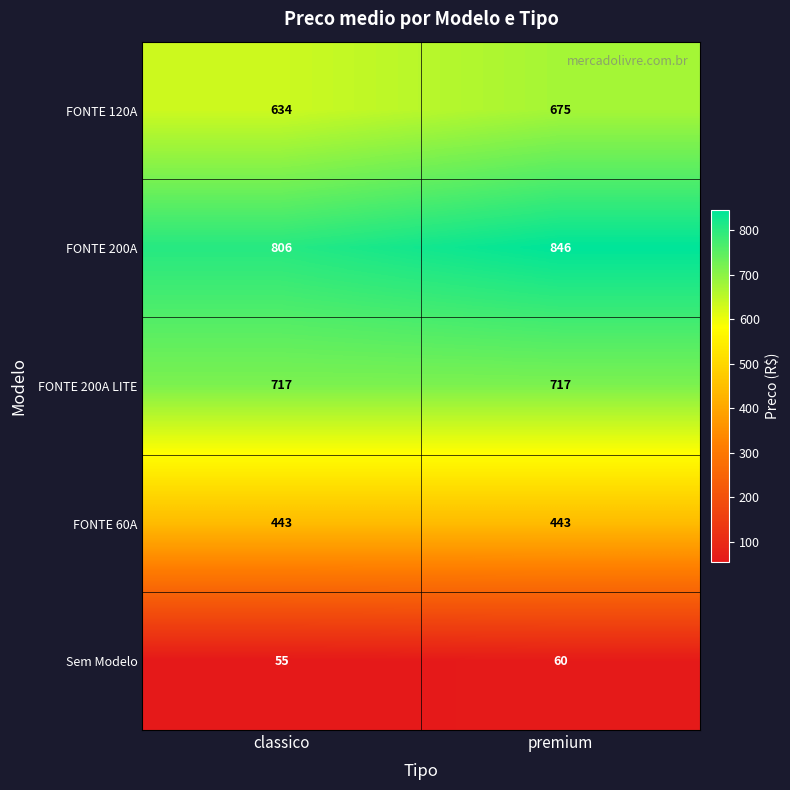

List the series in order of their peak value, highest first.

FONTE 200A, FONTE 200A LITE, FONTE 120A, FONTE 60A, Sem Modelo